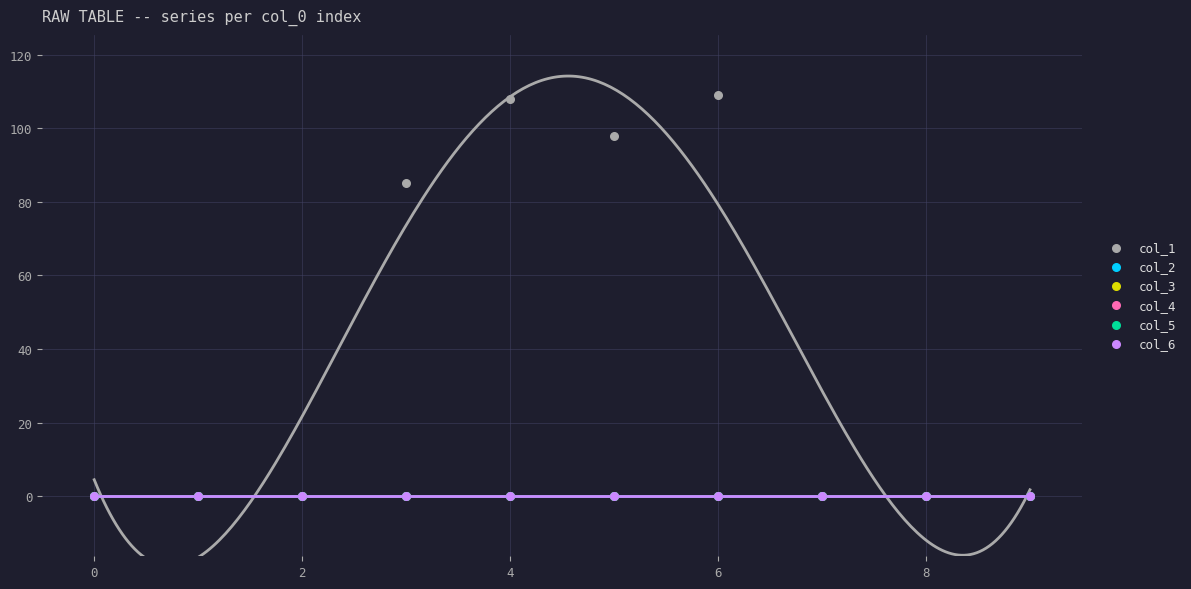

Which series contains the highest Y value?

col_1